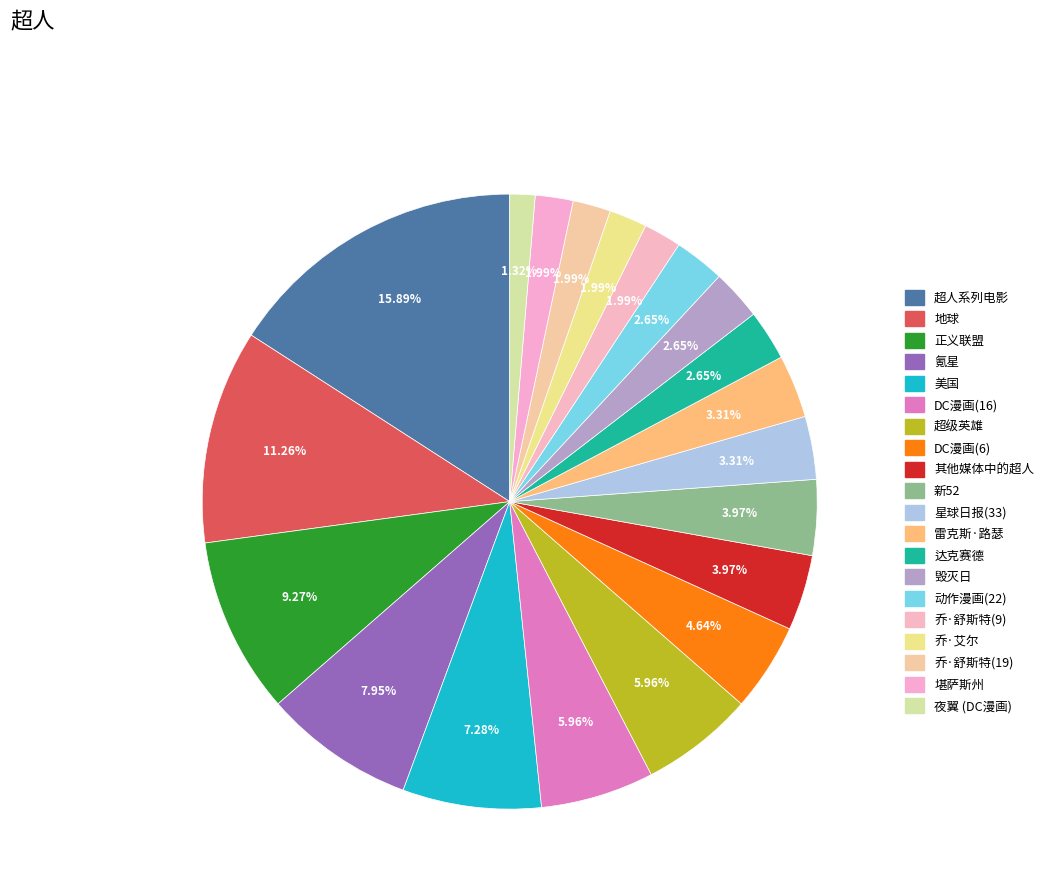

Approximately how many times larger is the value at 地球 compared to DC漫画(6)?

2.4